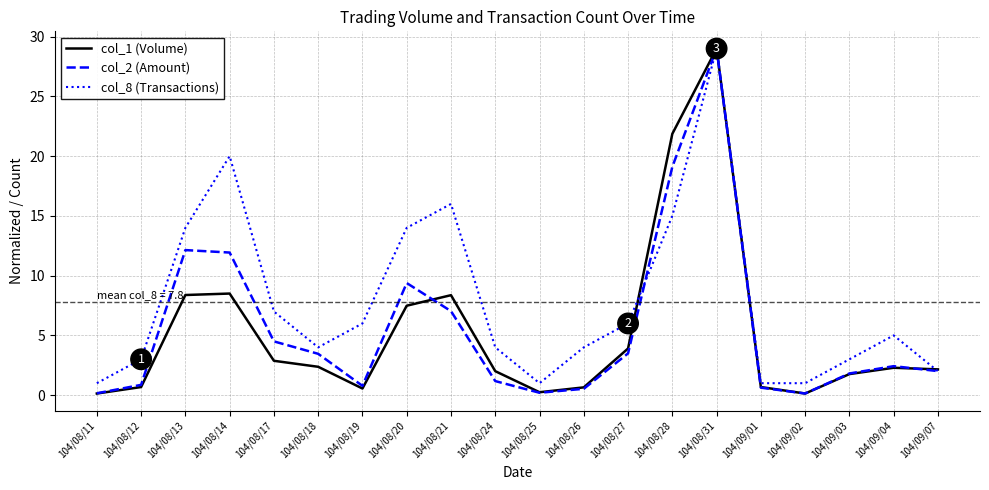

How many lines are shown in the chart?

3